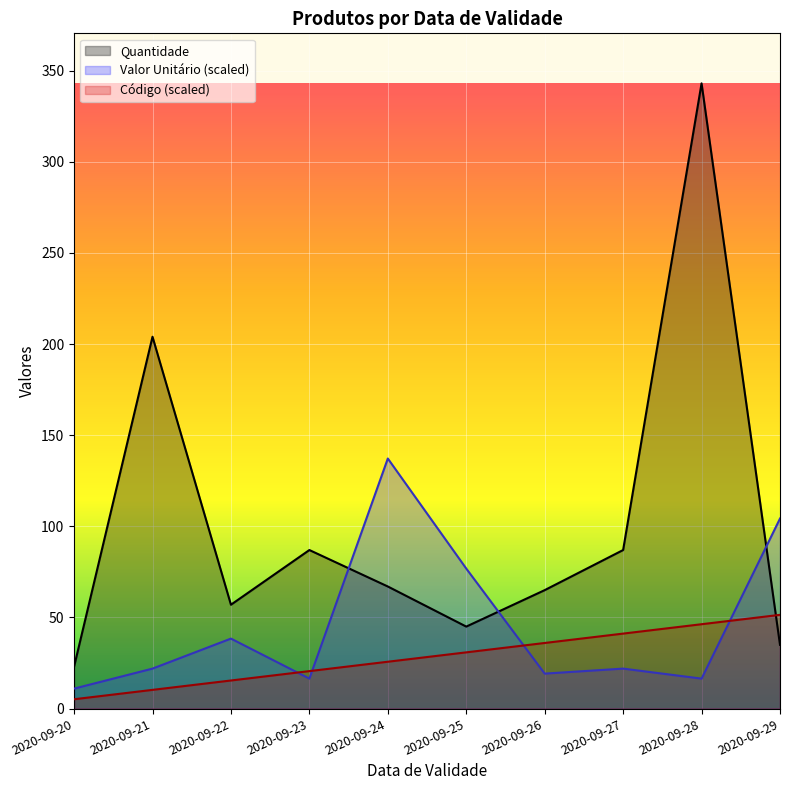

How many lines are shown in the chart?

3